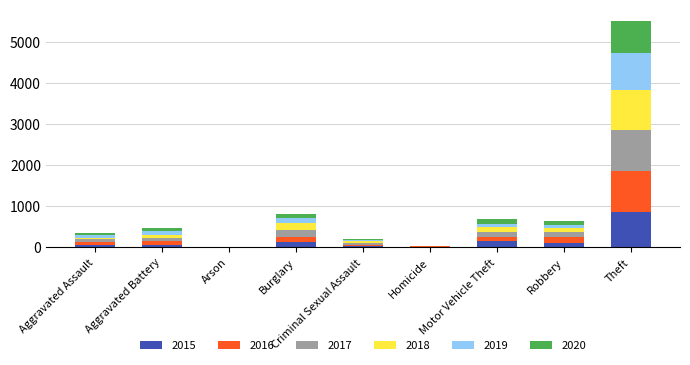

Which category has the highest value in the 2015 series?

Theft